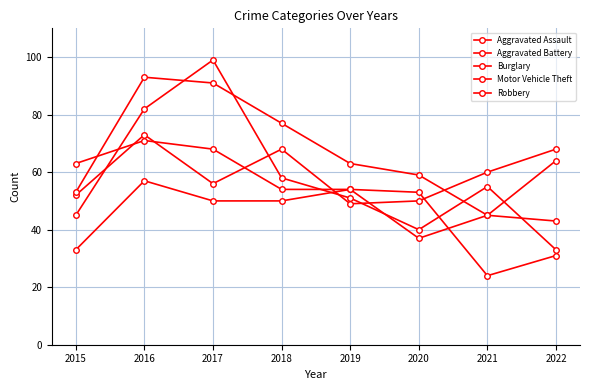

How many data points does each series have?

8